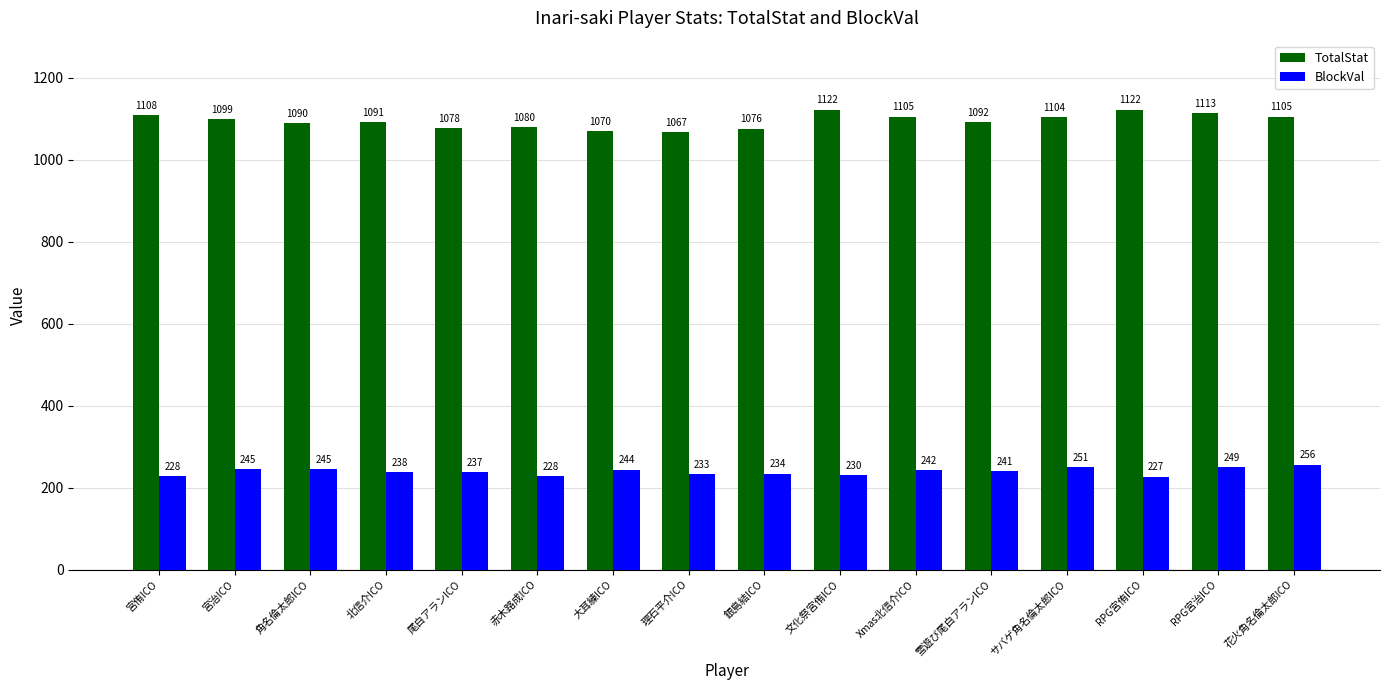

What is the total value across all series at 銀島結ICO?

1310